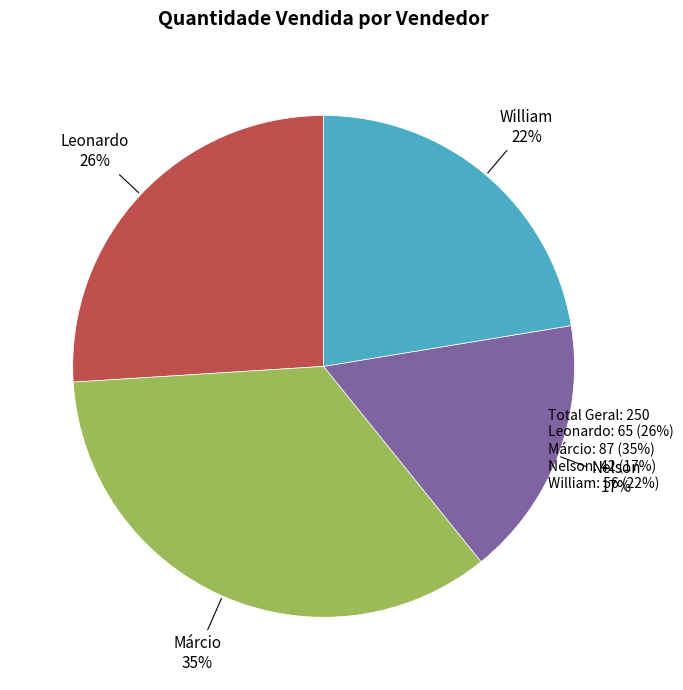

Does any single category account for the majority?

No